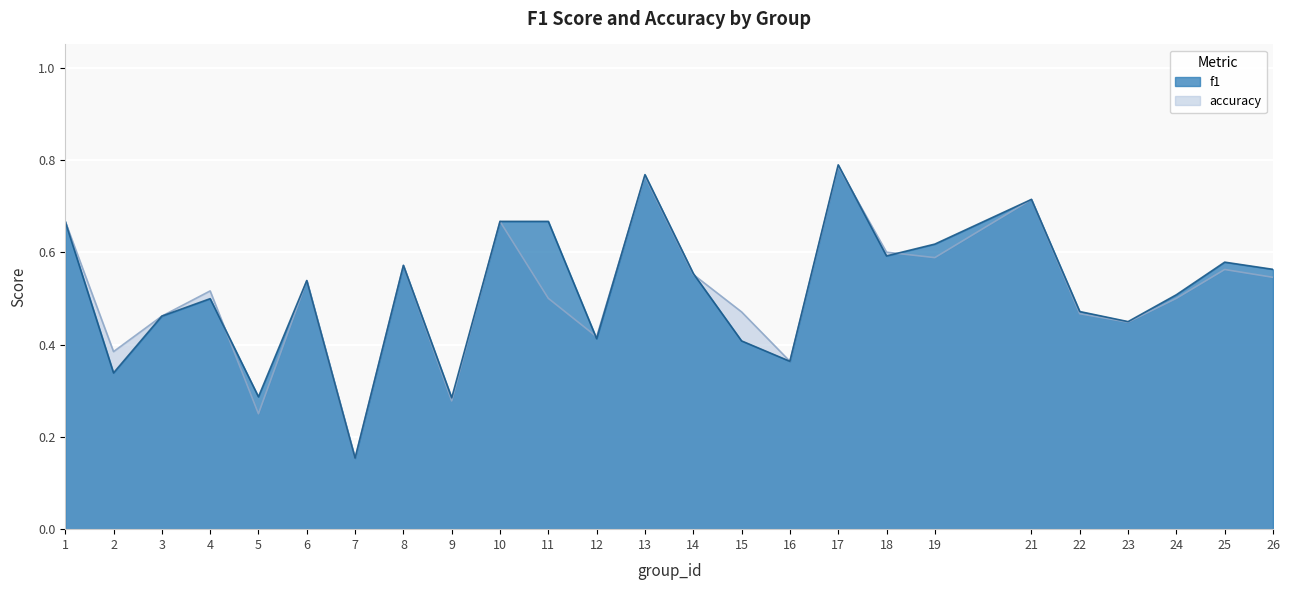

What is the difference between the second highest and second lowest values in the f1 series?

0.5